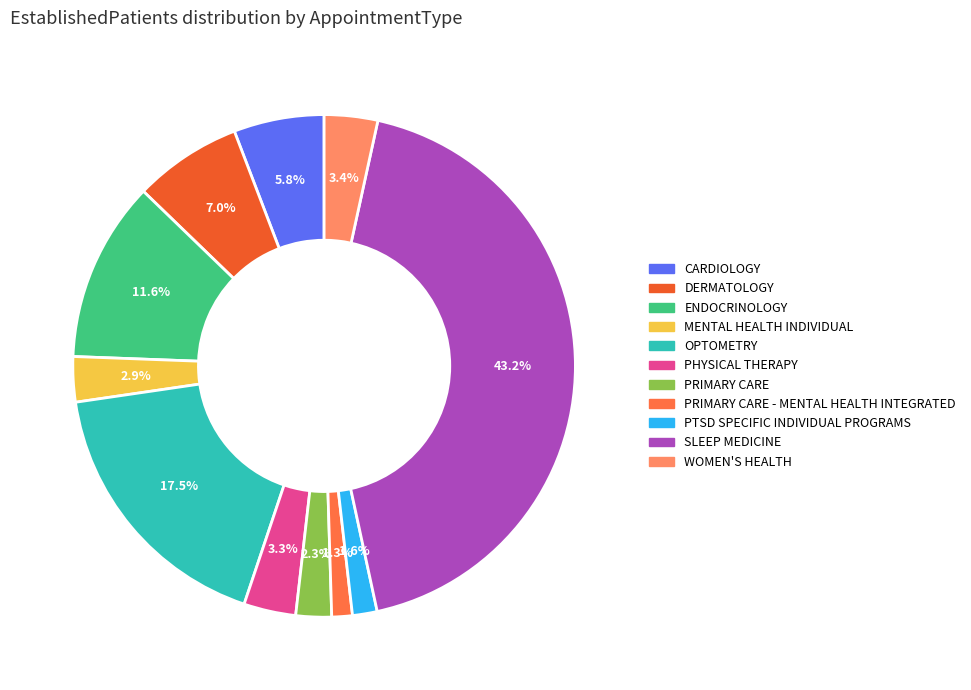

How many slices are in this pie chart?

11